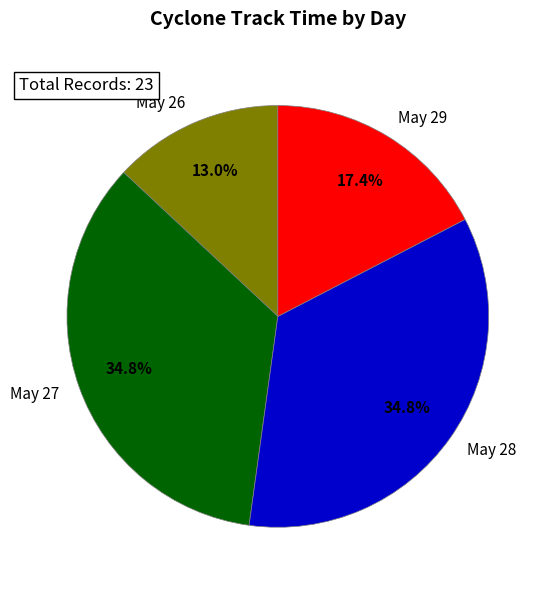

Does May 26 represent more than half of the total?

No